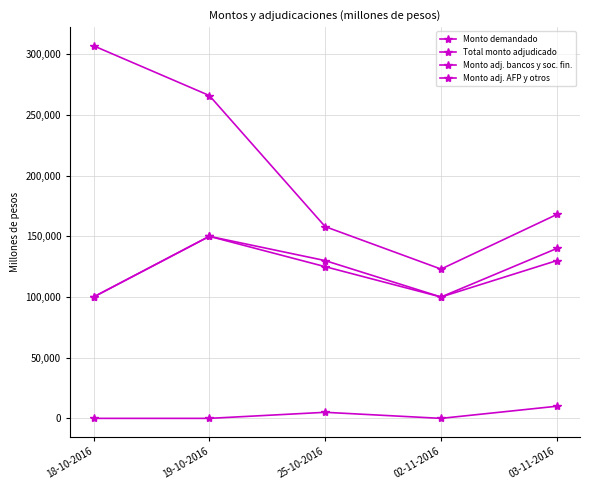

Reading right to left, transcribe all the data shown in this chart.

Monto demandado: 168000	123000	158000	266000	307000
Total monto adjudicado: 140000	100000	130000	150000	100000
Monto adj. bancos y soc. fin.: 130000	100000	125000	150000	100000
Monto adj. AFP y otros: 10000	0	5000	0	0